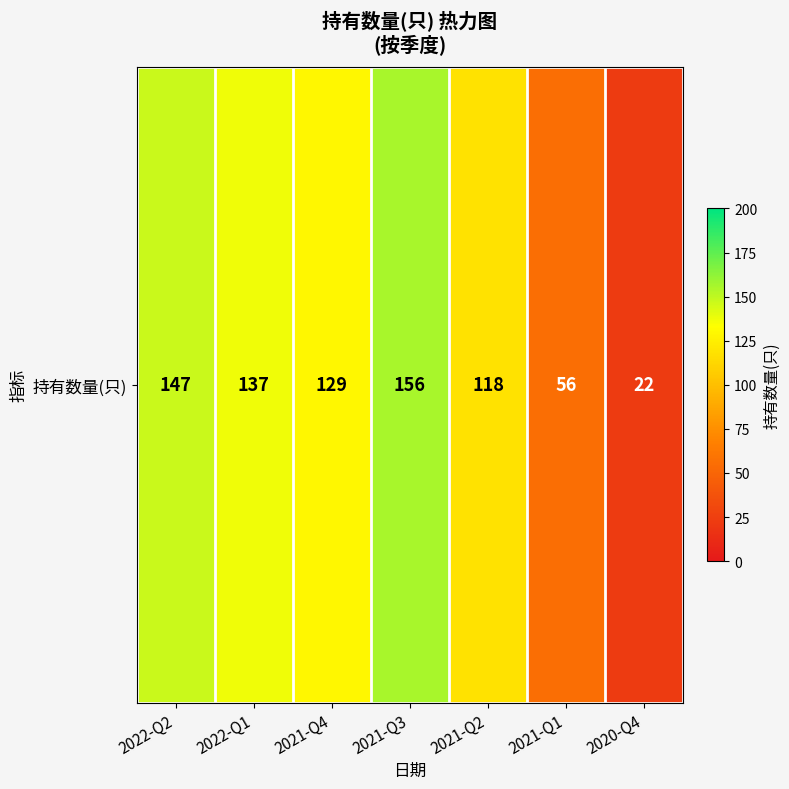

List the labels in order of value, largest first.

2021-Q3, 2022-Q2, 2022-Q1, 2021-Q4, 2021-Q2, 2021-Q1, 2020-Q4